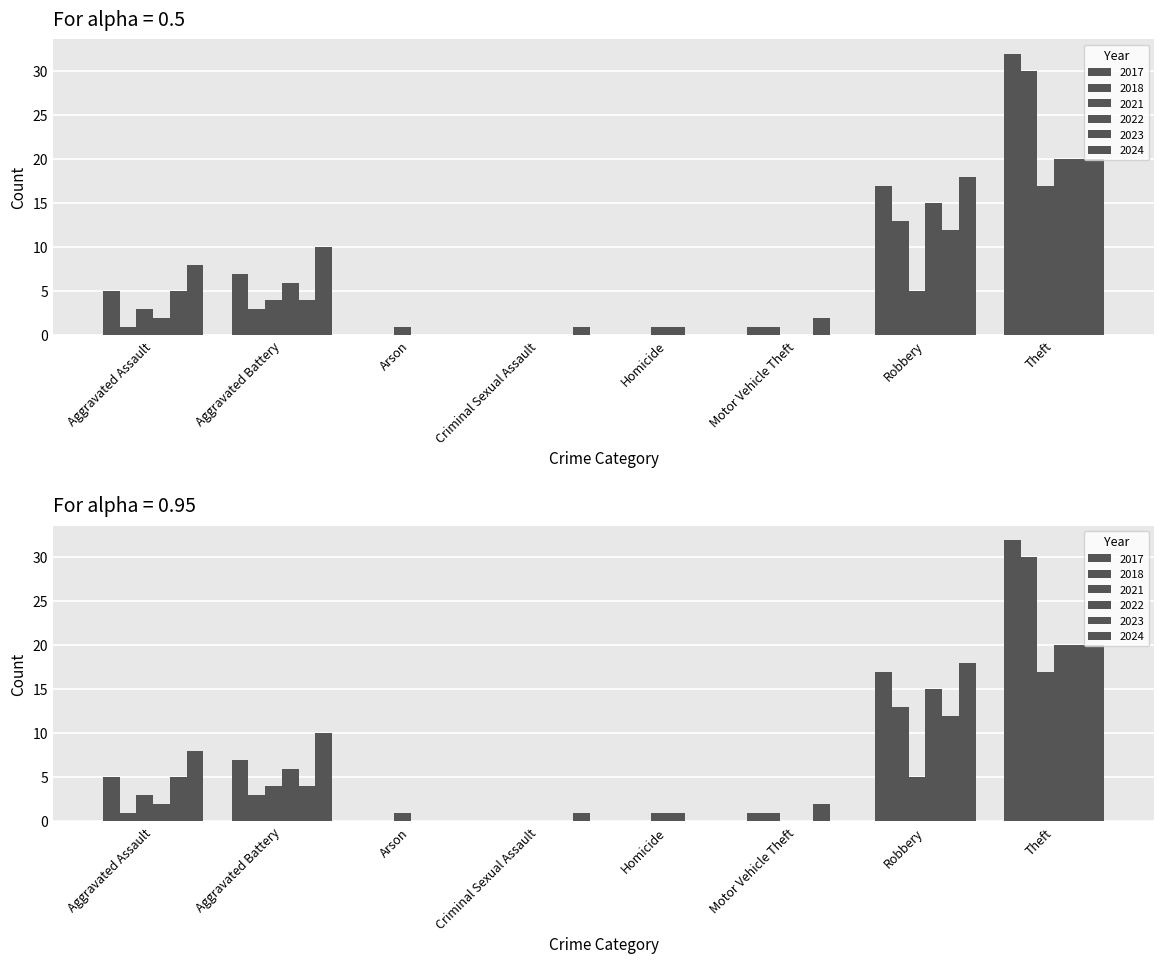

The 2022 series shows 0 at Criminal Sexual Assault. True or false?

True